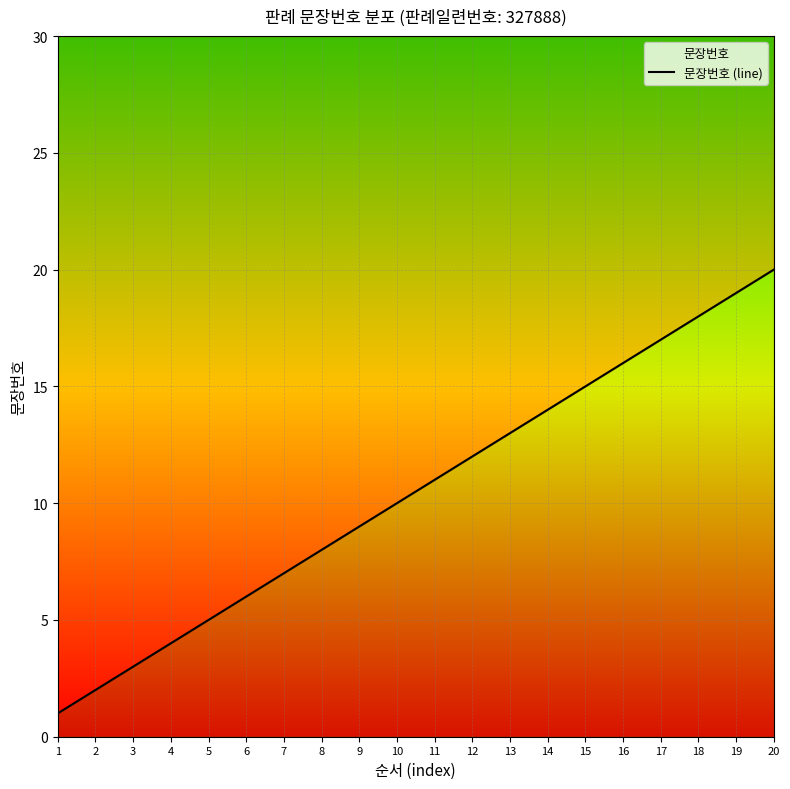

True or false: the data shows 14 at 20.

False